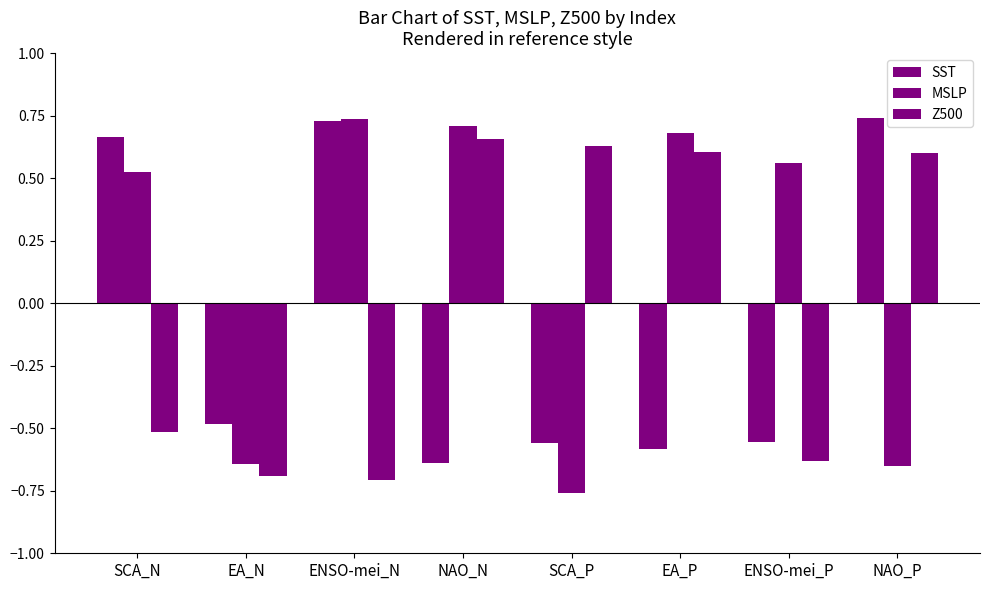

Reading right to left, transcribe all the data shown in this chart.

SST: 0.7	-0.6	-0.6	-0.6	-0.6	0.7	-0.5	0.7
MSLP: -0.7	0.6	0.7	-0.8	0.7	0.7	-0.6	0.5
Z500: 0.6	-0.6	0.6	0.6	0.7	-0.7	-0.7	-0.5